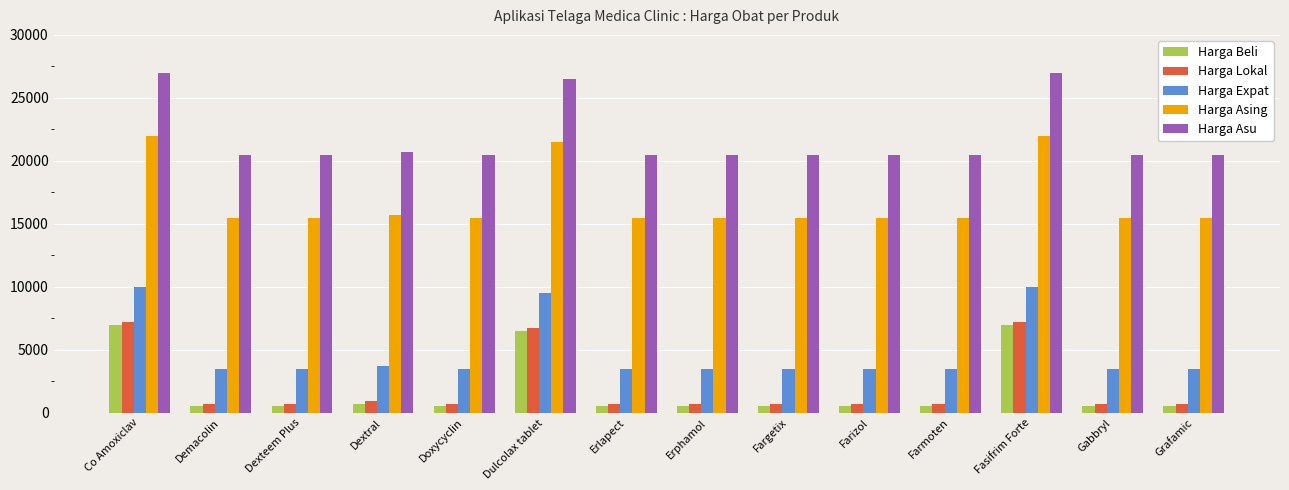

What is the average value of the Harga Beli series?

1871